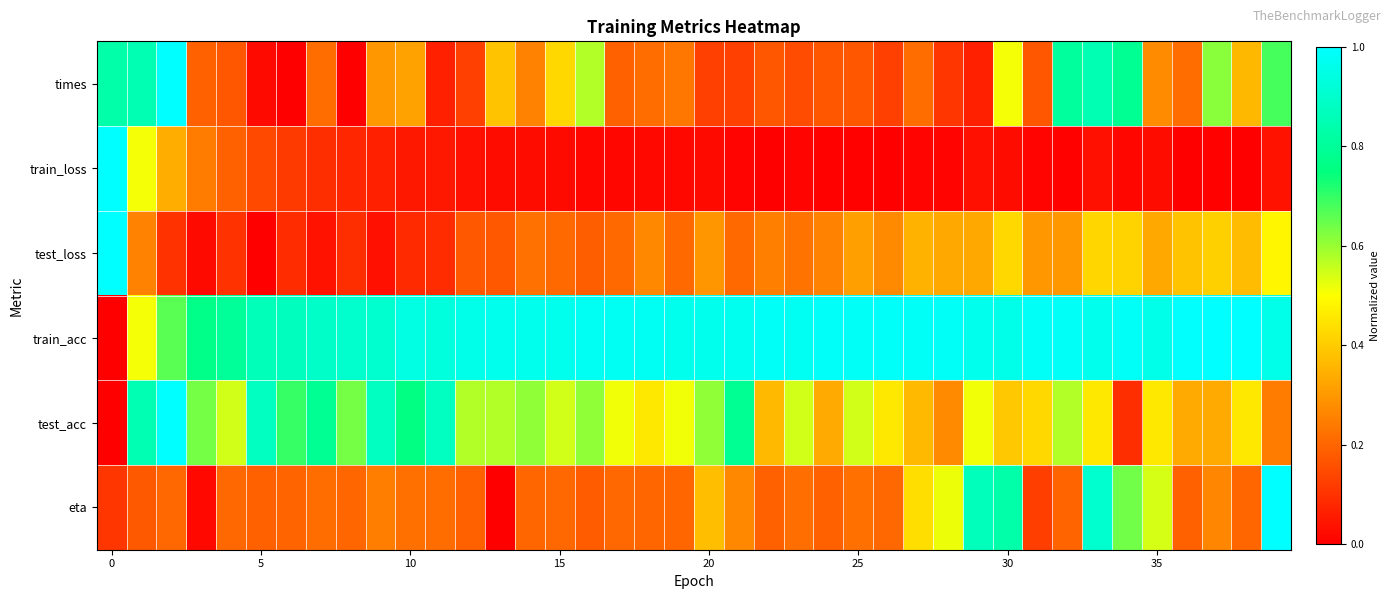

List the series in order of their peak value, highest first.

times, train_loss, test_loss, train_acc, test_acc, eta